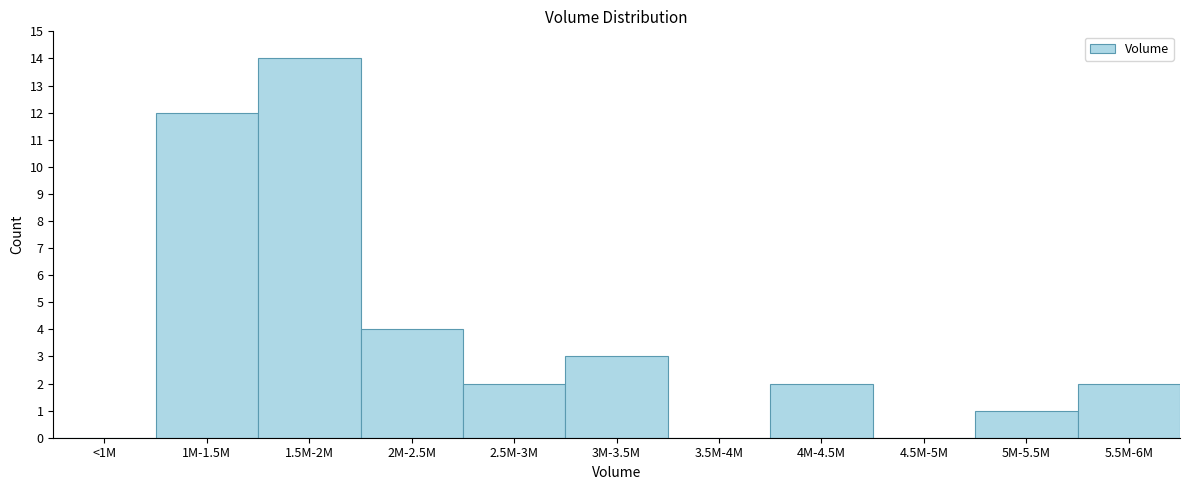

Reading right to left, what are all the values shown in this chart?

5.5M-6M=2	5M-5.5M=1	4.5M-5M=0	4M-4.5M=2	3.5M-4M=0	3M-3.5M=3	2.5M-3M=2	2M-2.5M=4	1.5M-2M=14	1M-1.5M=12	<1M=0